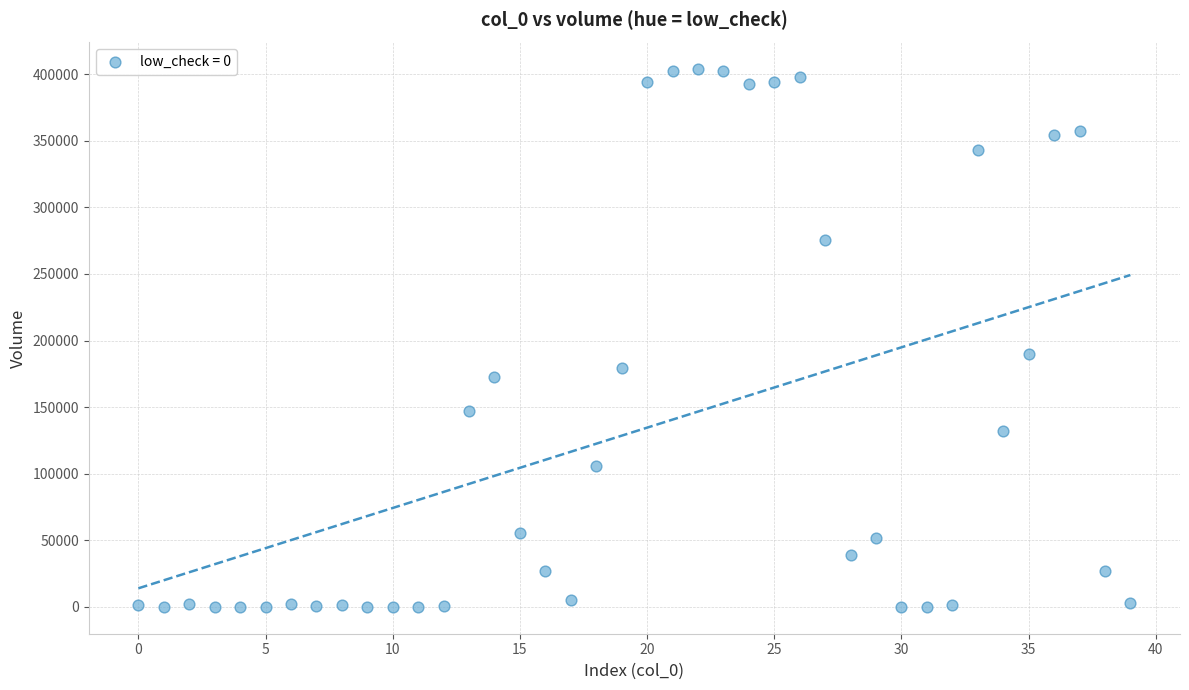

What Y value in the scatter plot is closest to 201826?

189639.5